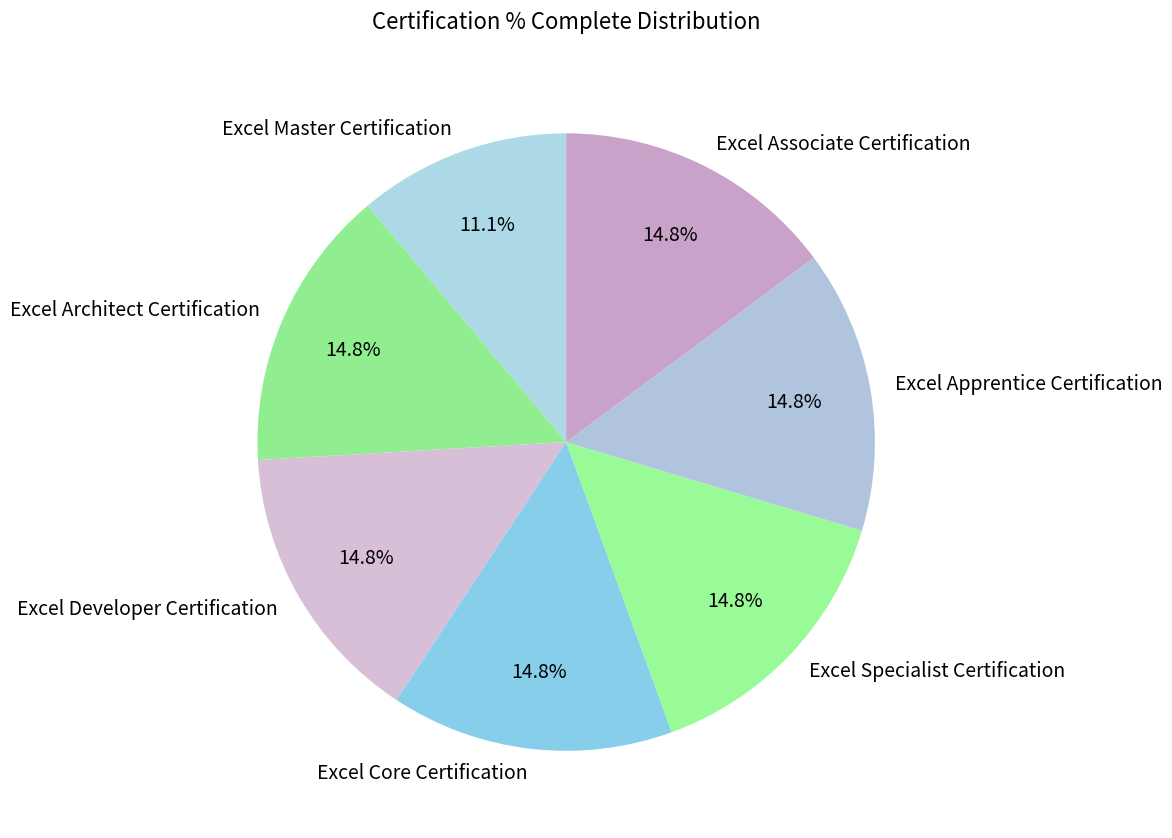

Is there a majority slice in this chart?

No